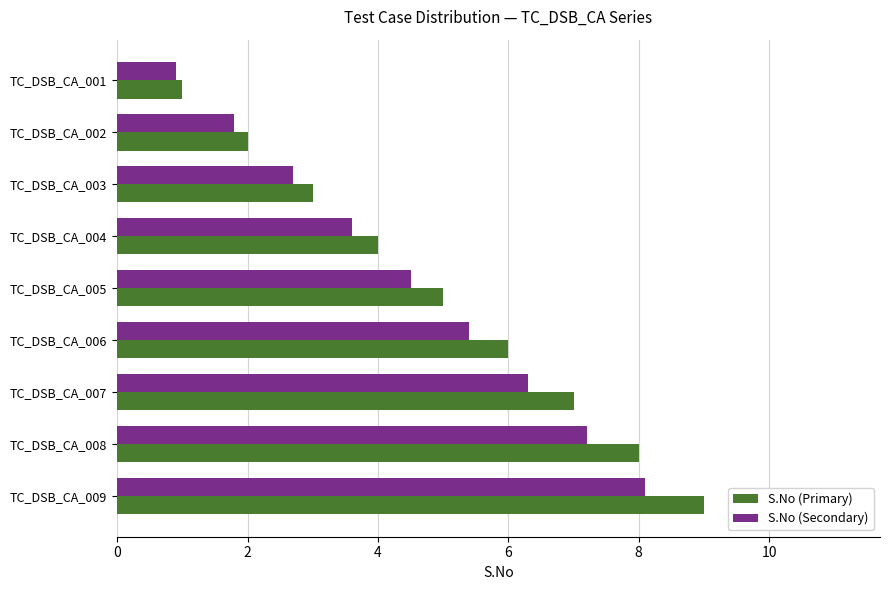

Which category has the highest value across all series?

TC_DSB_CA_009